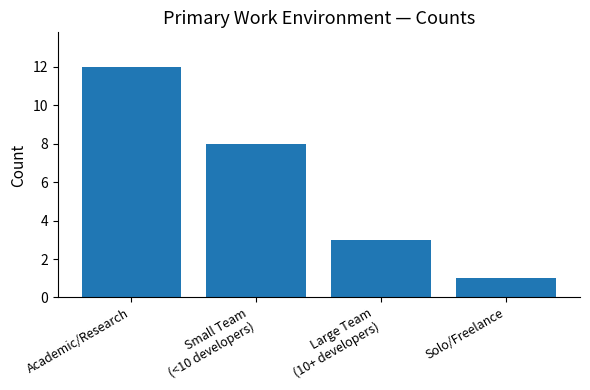

What is the label of the 3rd bar from the right?

Small Team
(<10 developers)